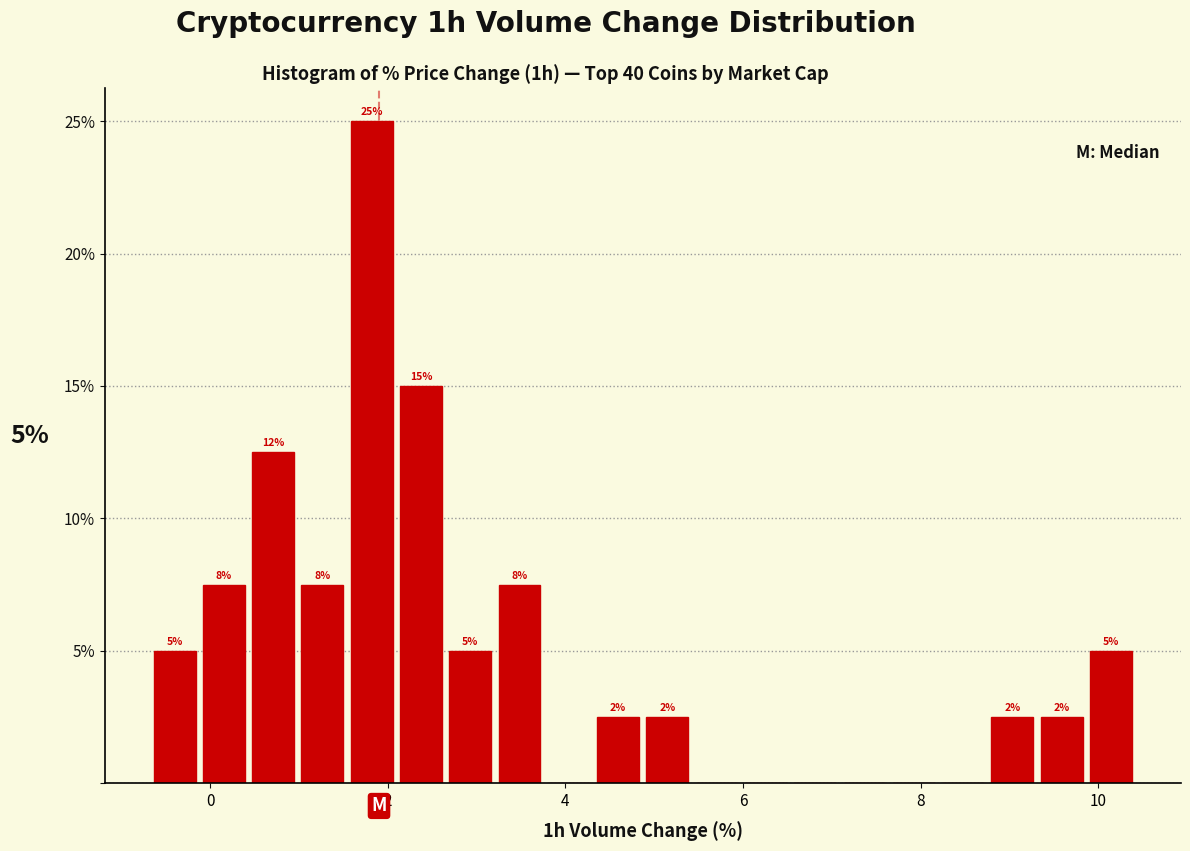

Read against the x-axis, roughly where is the centre of the tallest bar?

1.8